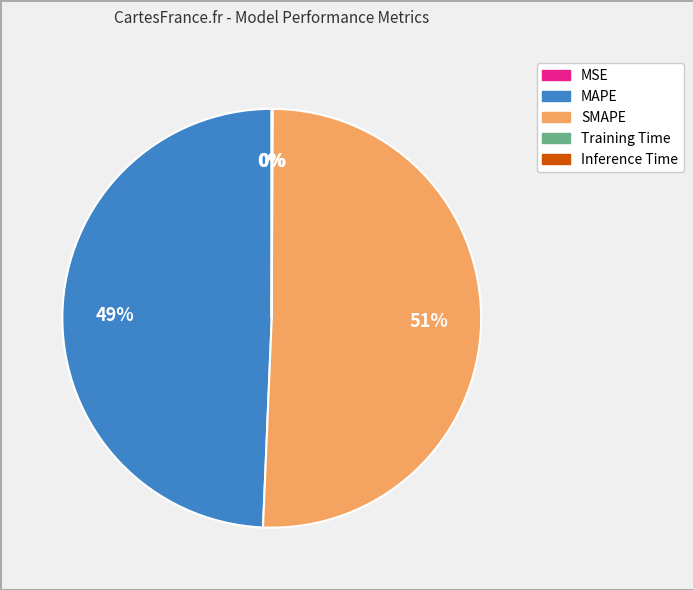

To the nearest percent, what percentage of the pie is MAPE?

49%